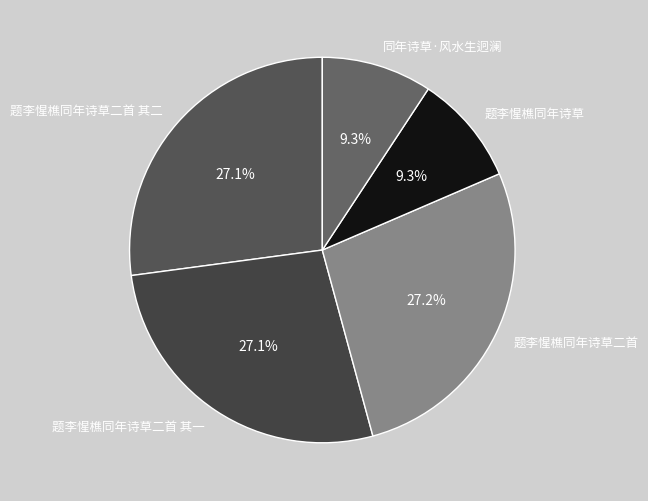

Is 题李惺樵同年诗草二首 其二 the majority of the pie?

No